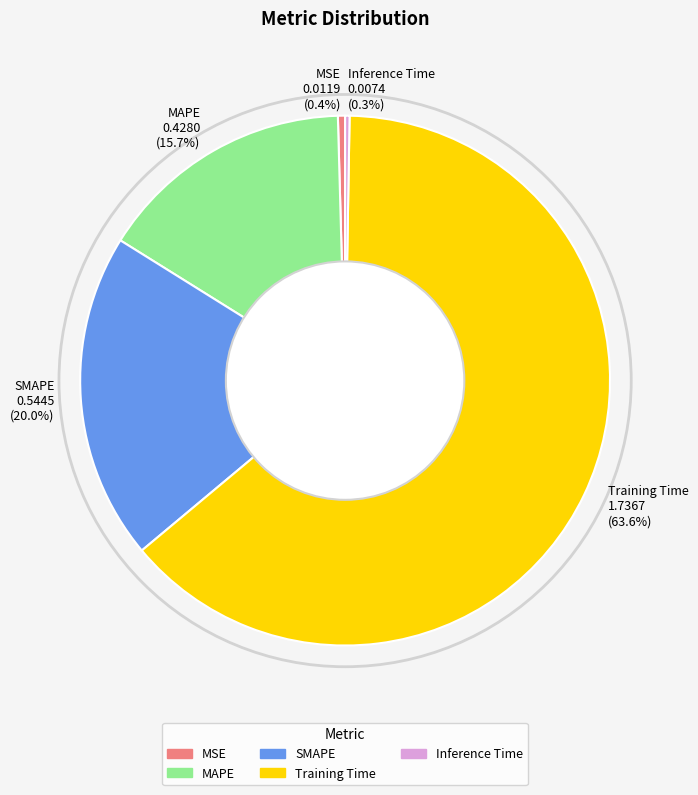

What percentage do Training Time and MAPE together represent?

79.3%